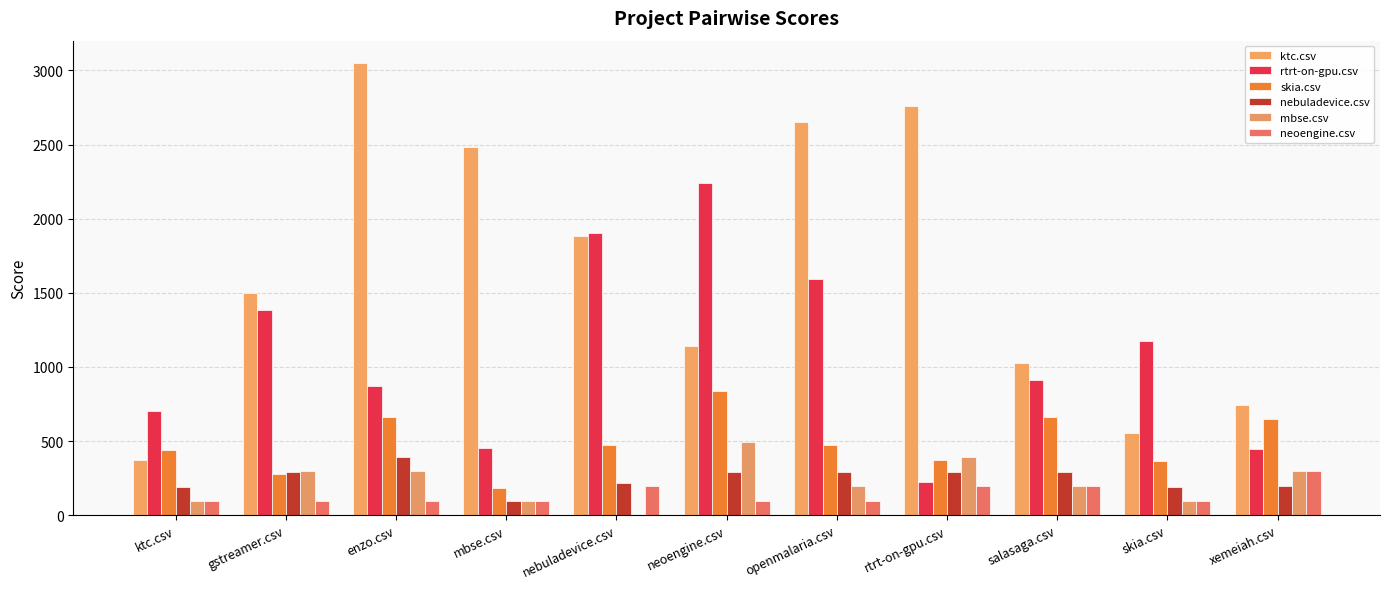

What is the difference between the maximum and minimum values in the rtrt-on-gpu.csv series?

2015.5